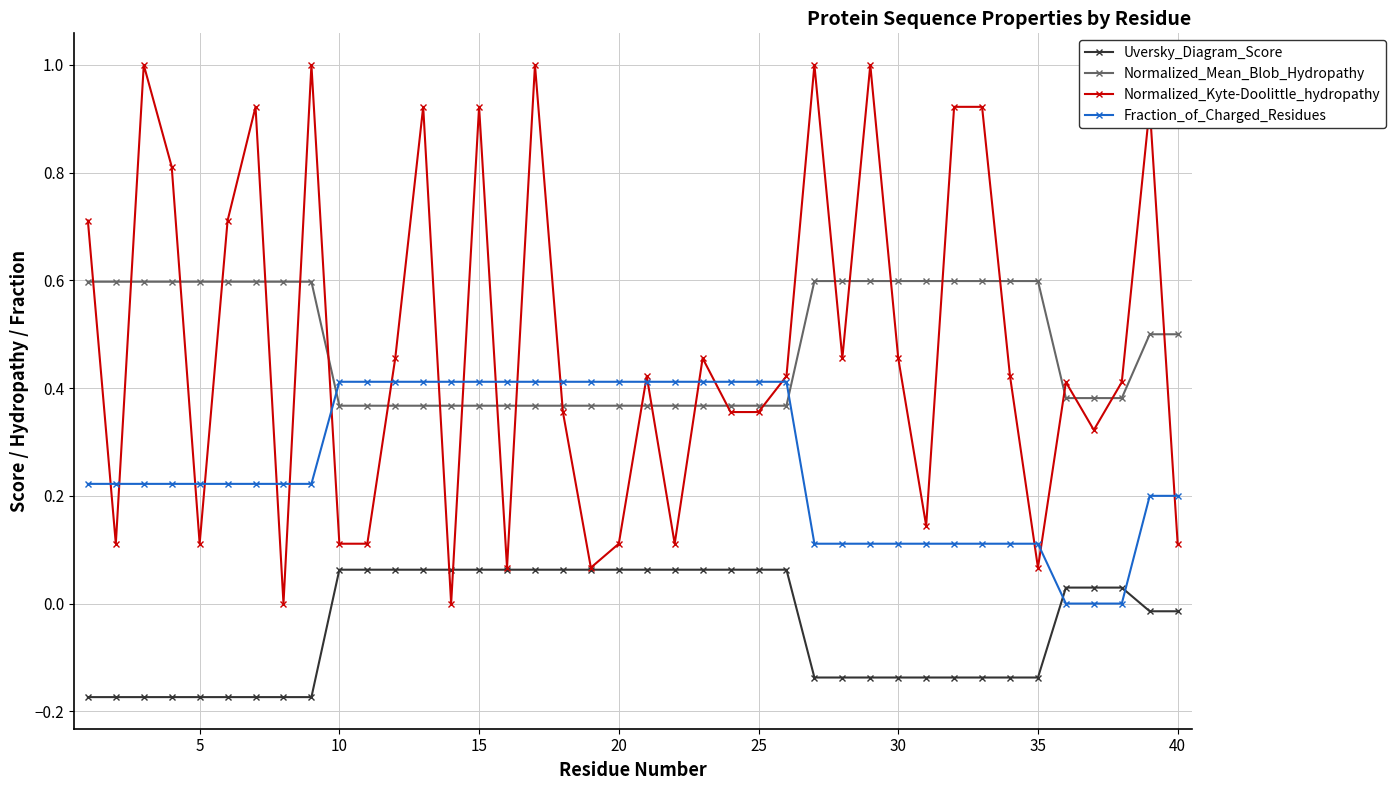

What is the greatest value displayed?

1.0